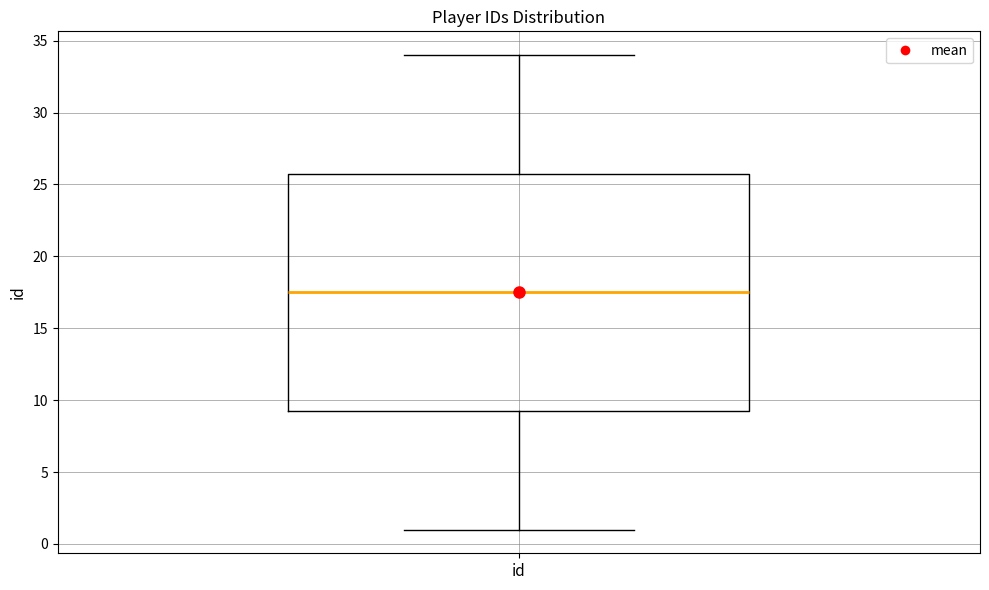

Transcribe this box plot: give where the median line is, the range the box spans, and where the two whiskers end, as read against the y-axis. The values are not printed on the chart, so give them approximately, as read against the axis.

median 17.5, box 9.5 to 26.0, whiskers 1.0 to 34.0